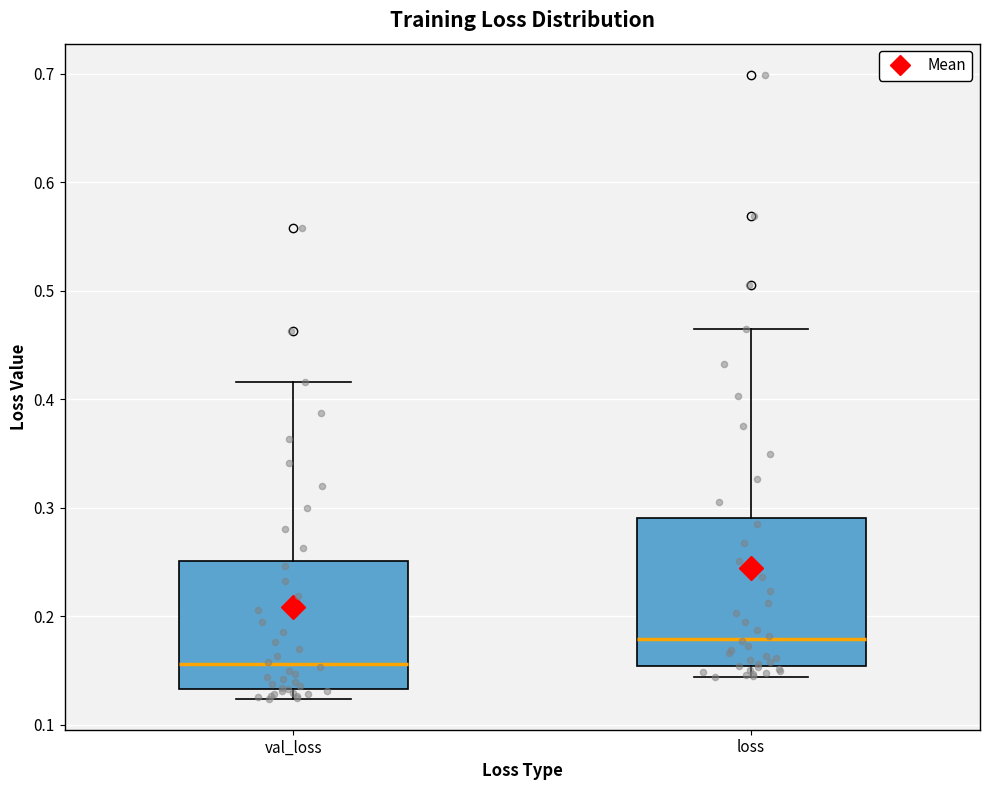

Reading left to right, transcribe this box plot: for each box, give where its median line is, the range the box spans, and where its two whiskers end, as read against the y-axis. The values are not printed on the chart, so give them approximately, as read against the axis.

val_loss: median 0.16, box 0.13 to 0.25, whiskers 0.12 to 0.42
loss: median 0.18, box 0.15 to 0.29, whiskers 0.14 to 0.46